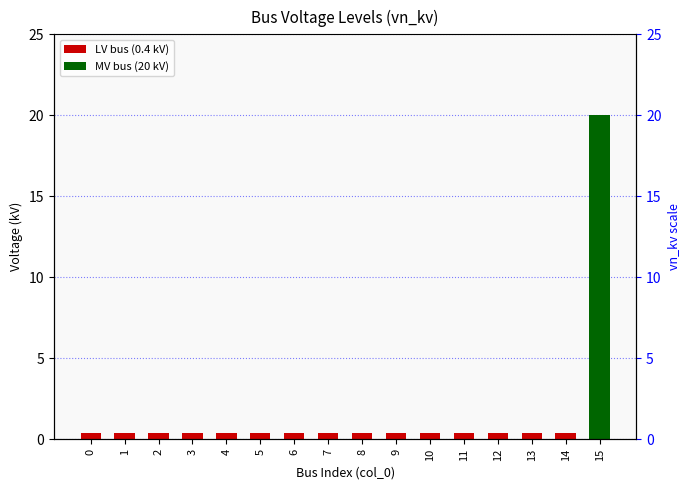

What is the value of the 5th bar from the left?

0.4